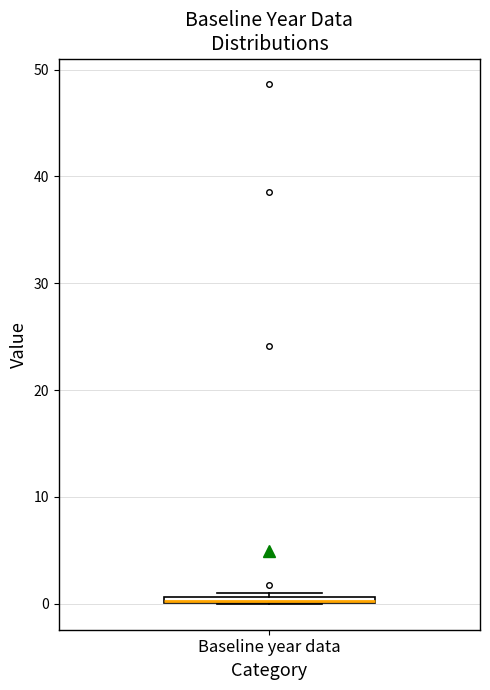

Where is the lower edge of the box for Baseline year data on the y-axis? The values are not printed on the chart, so give them approximately, as read against the axis.

0